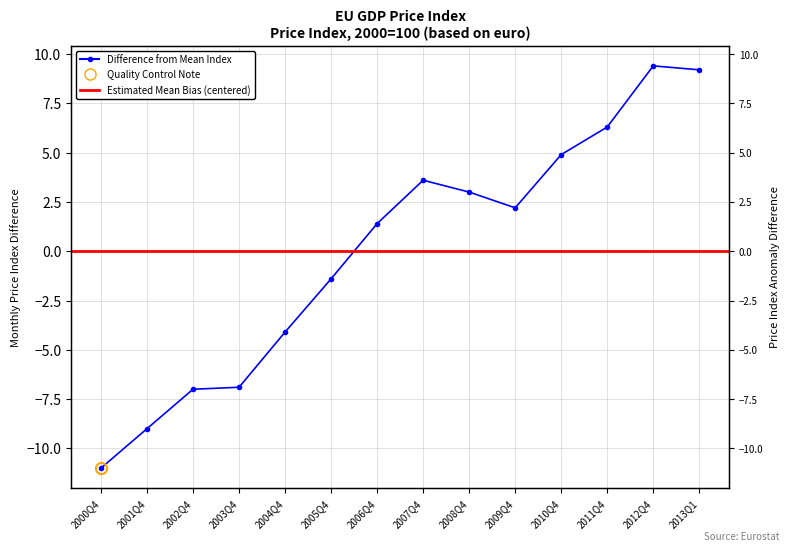

How many data points are above 2?

7